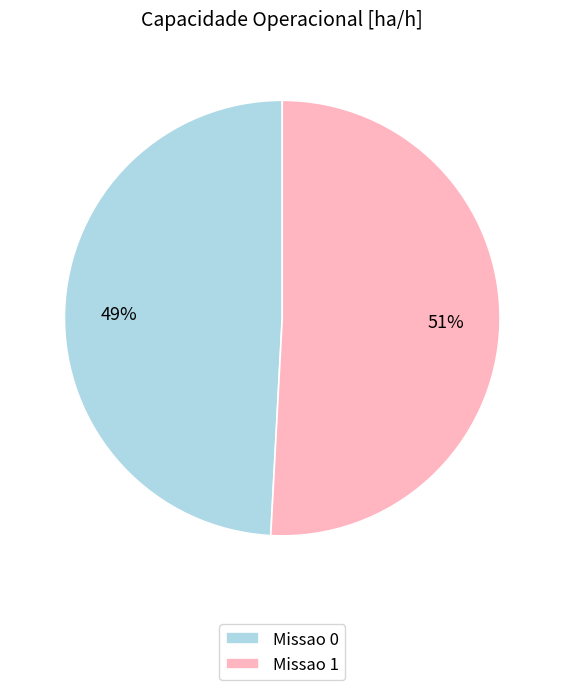

Count the number of slices in the pie.

2